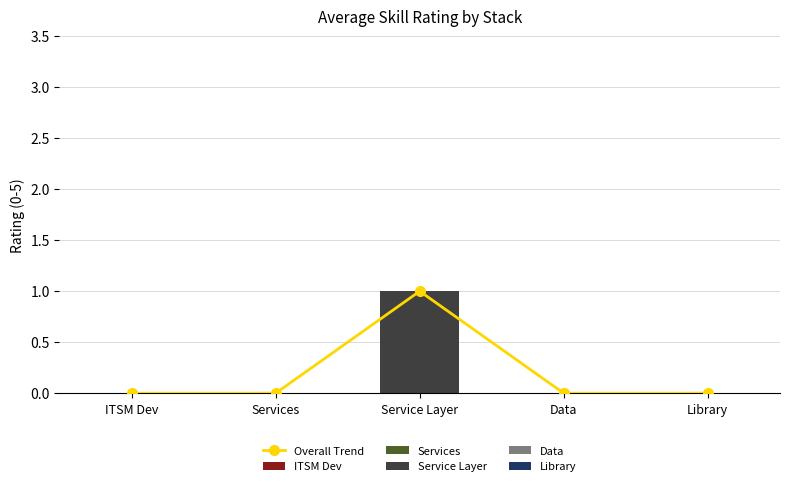

Where is the data nearest to the value 0?

ITSM Dev